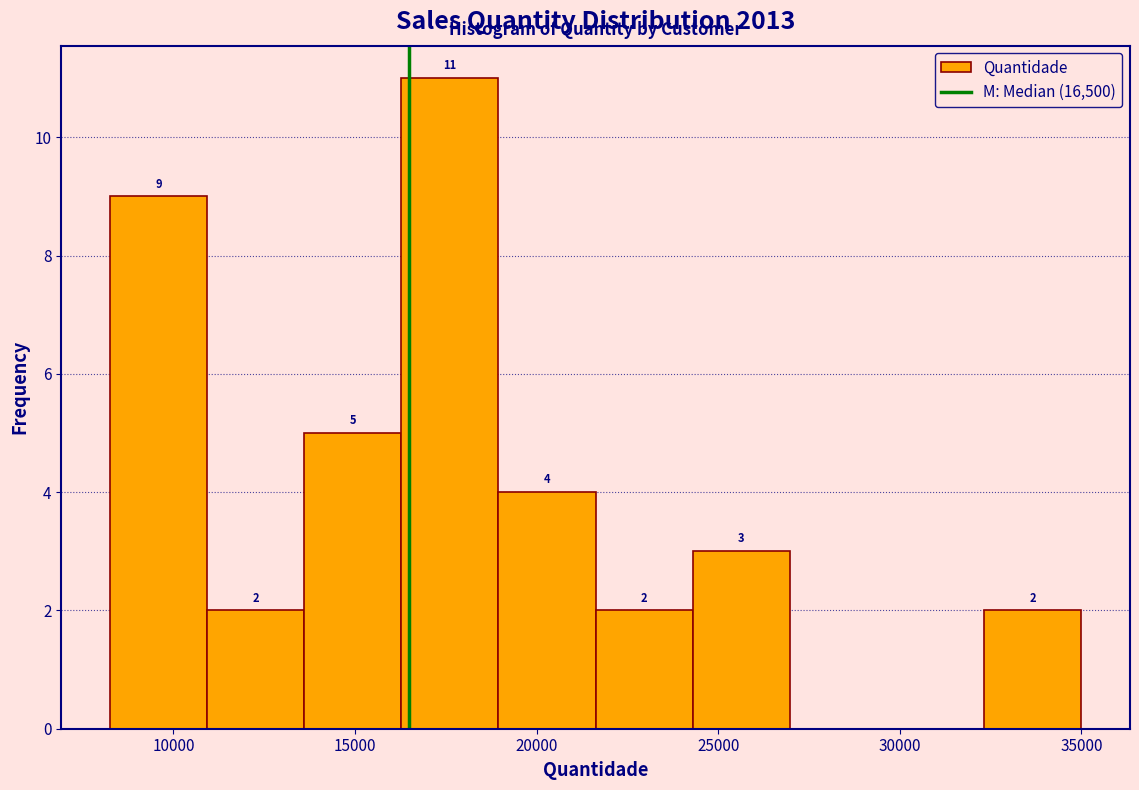

Which range on the x-axis has the tallest bar?

16500 to 19000